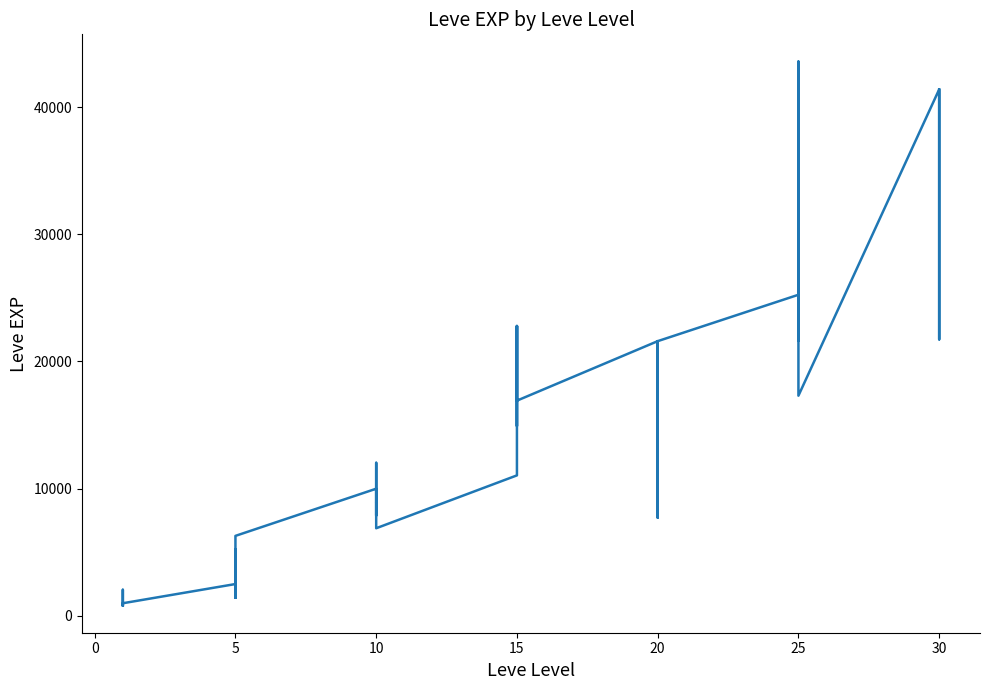

How many lines are shown in the chart?

1